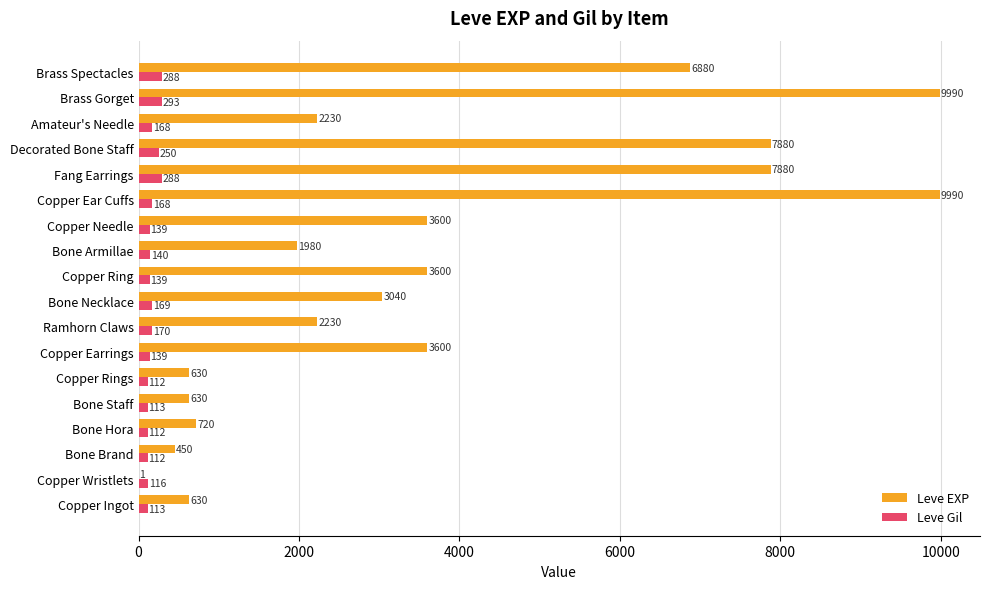

The Leve EXP series shows 3402 at Copper Ear Cuffs. True or false?

False